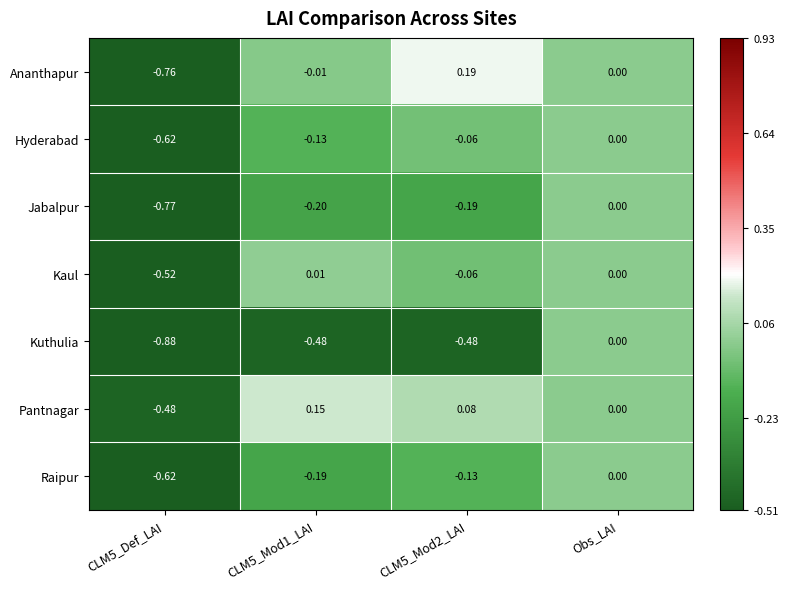

Which series has the largest range (max minus min)?

Ananthapur